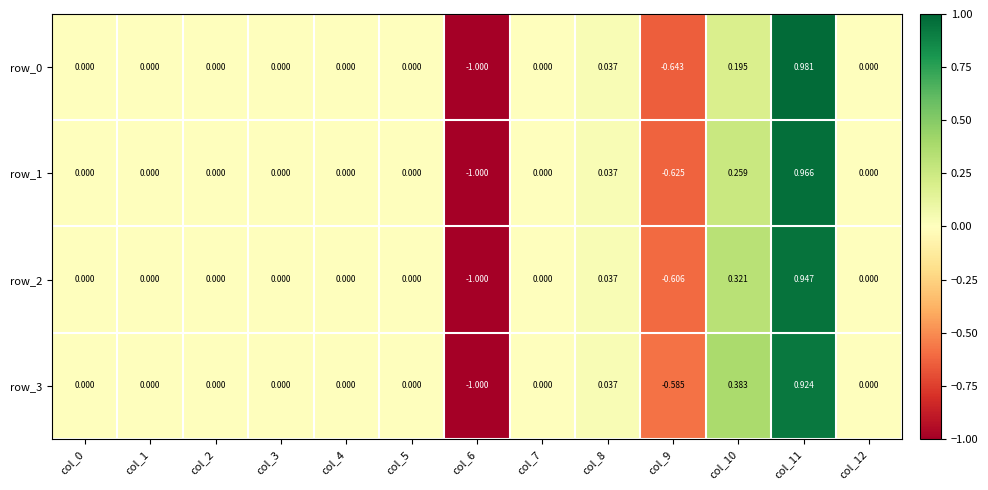

Reading right to left, extract all data points from this chart.

row_0: col_12=0.0	col_11=1.0	col_10=0.2	col_9=-0.6	col_8=0.0	col_7=0.0	col_6=-1.0	col_5=0.0	col_4=0.0	col_3=0.0	col_2=0.0	col_1=0.0	col_0=0.0
row_1: col_12=0.0	col_11=1.0	col_10=0.3	col_9=-0.6	col_8=0.0	col_7=0.0	col_6=-1.0	col_5=0.0	col_4=0.0	col_3=0.0	col_2=0.0	col_1=0.0	col_0=0.0
row_2: col_12=0.0	col_11=0.9	col_10=0.3	col_9=-0.6	col_8=0.0	col_7=0.0	col_6=-1.0	col_5=0.0	col_4=0.0	col_3=0.0	col_2=0.0	col_1=0.0	col_0=0.0
row_3: col_12=0.0	col_11=0.9	col_10=0.4	col_9=-0.6	col_8=0.0	col_7=0.0	col_6=-1.0	col_5=0.0	col_4=0.0	col_3=0.0	col_2=0.0	col_1=0.0	col_0=0.0